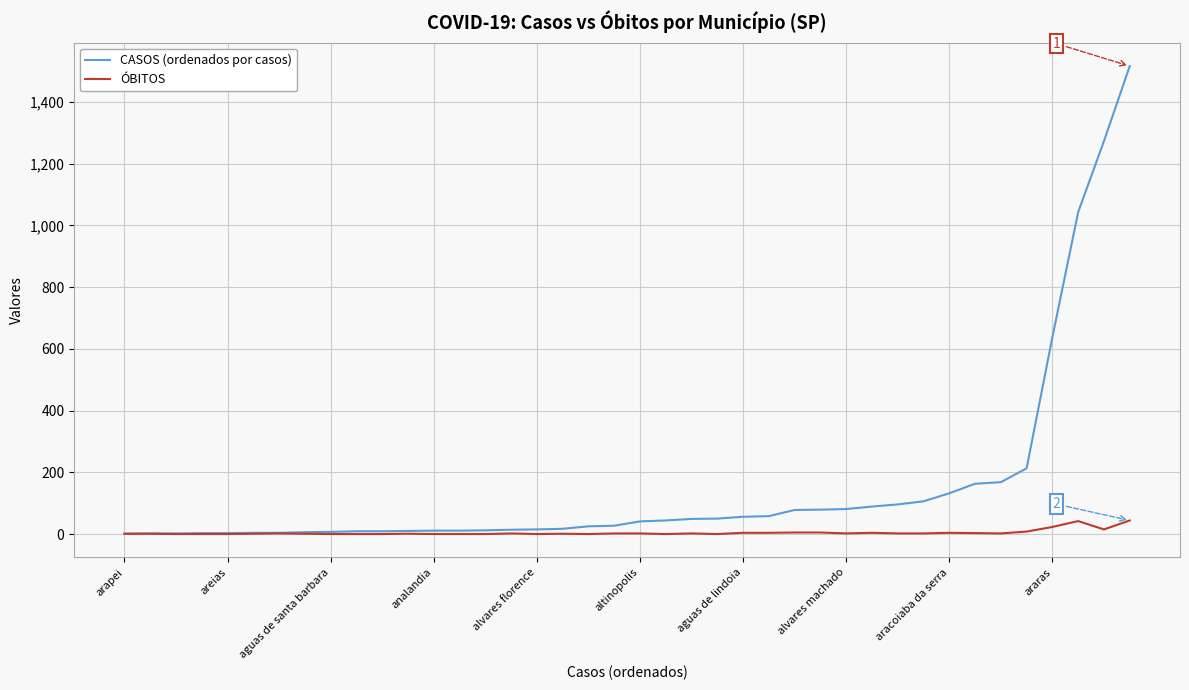

Which series has the largest total across all categories?

CASOS (ordenados por casos)